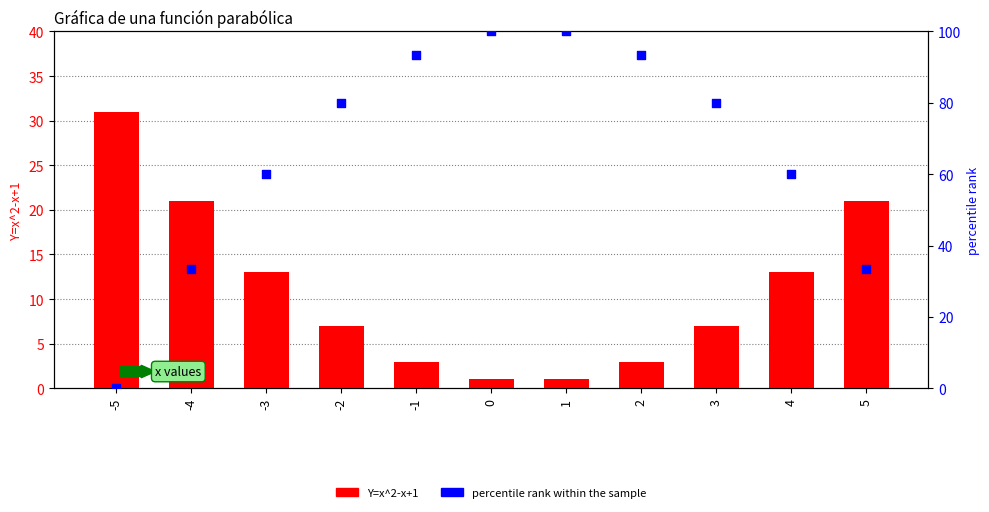

What is the total value across all series at 0?

101.0